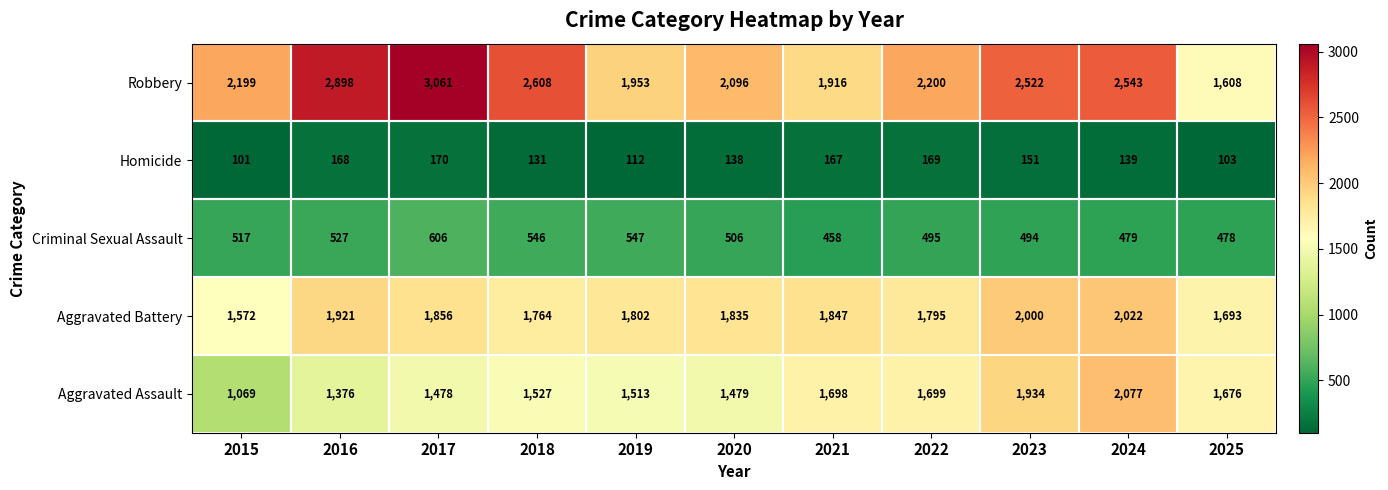

Which series has the largest range (max minus min)?

Robbery